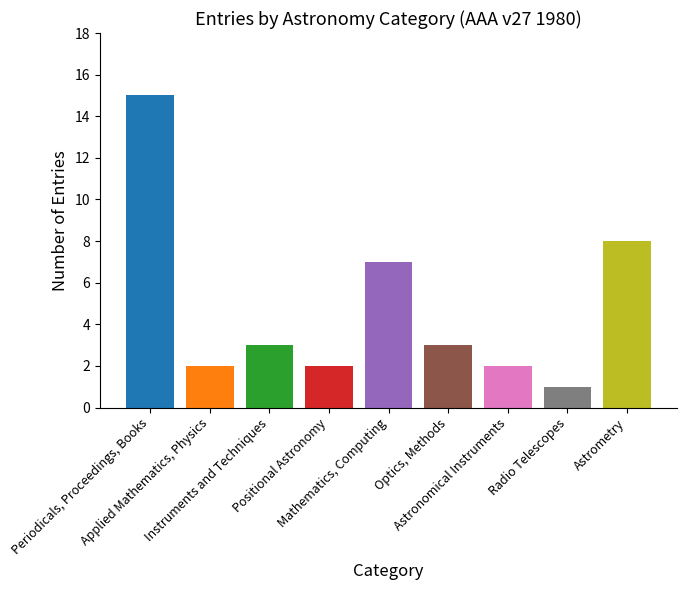

True or false: the data shows 3 at Astronomical Instruments.

False